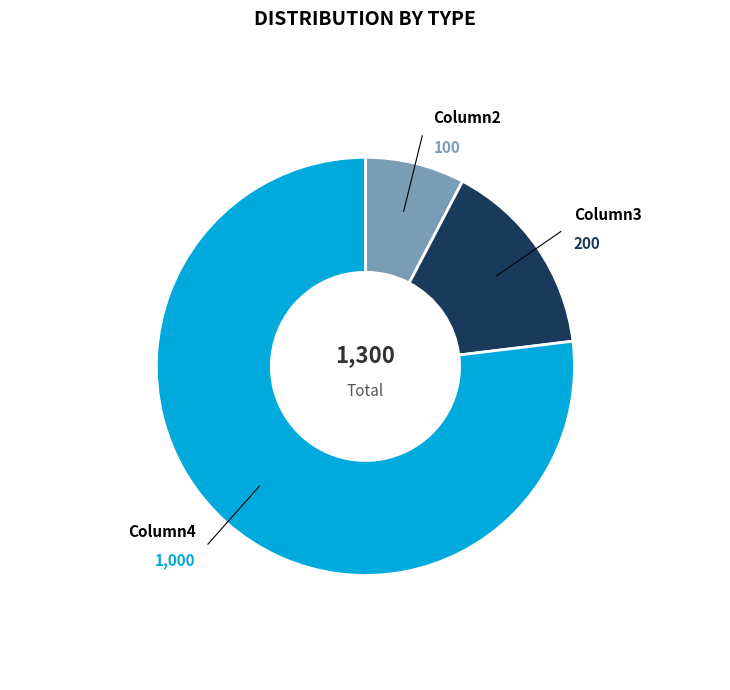

Is there any slice that represents more than half of the pie?

Yes